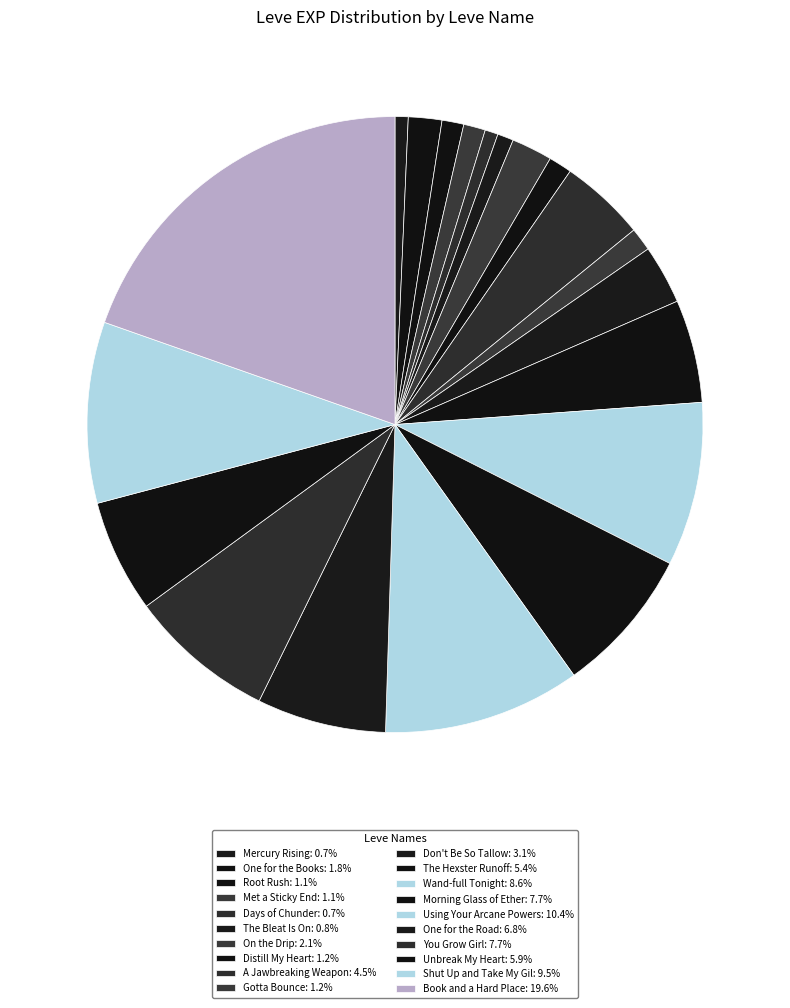

Rank the categories by value from highest to lowest.

Book and a Hard Place, Using Your Arcane Powers, Shut Up and Take My Gil, Wand-full Tonight, Morning Glass of Ether, You Grow Girl, One for the Road, Unbreak My Heart, The Hexster Runoff, A Jawbreaking Weapon, Don't Be So Tallow, On the Drip, One for the Books, Distill My Heart, Gotta Bounce, Root Rush, Met a Sticky End, The Bleat Is On, Mercury Rising, Days of Chunder